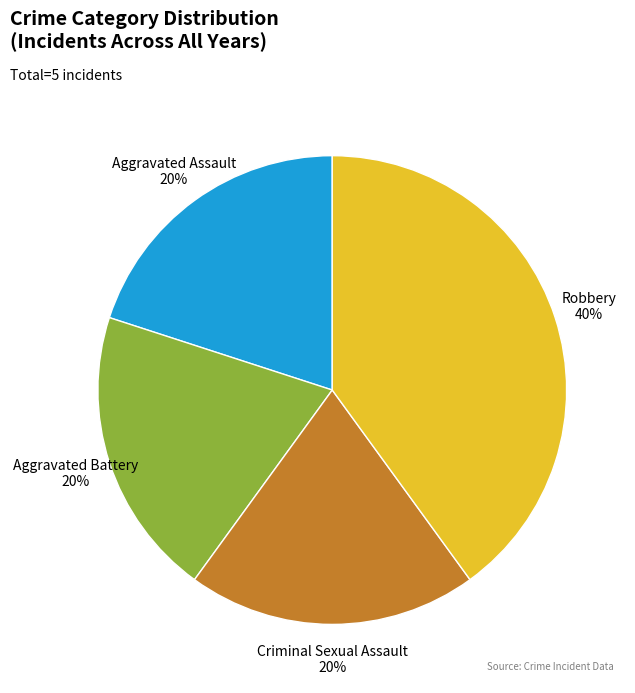

How many segments does this pie chart have?

4